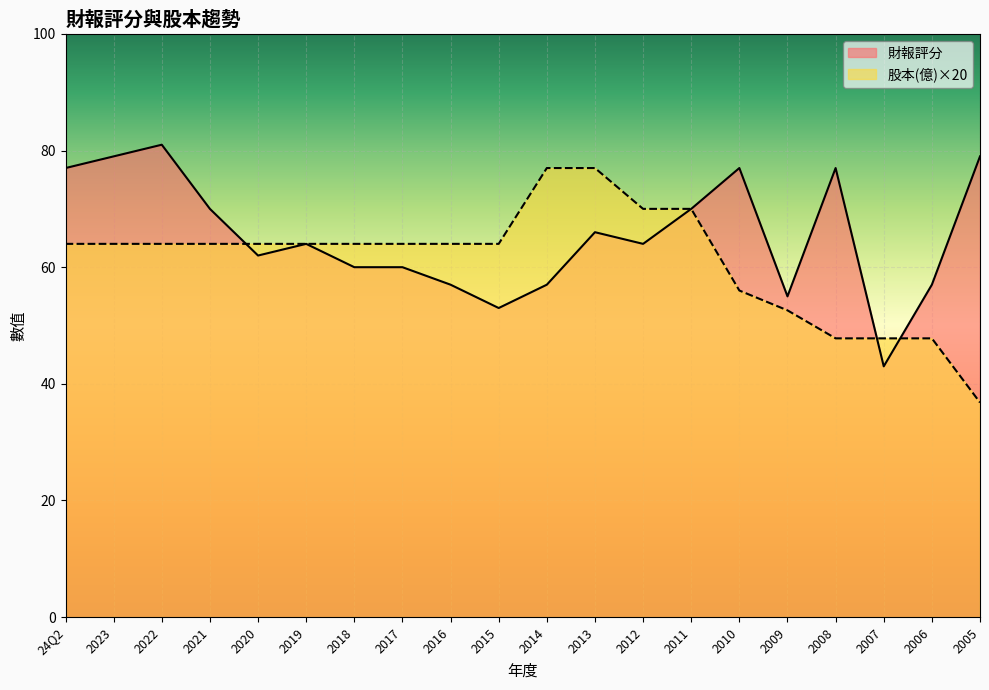

Which series has the largest range (max minus min)?

股本(億)×20